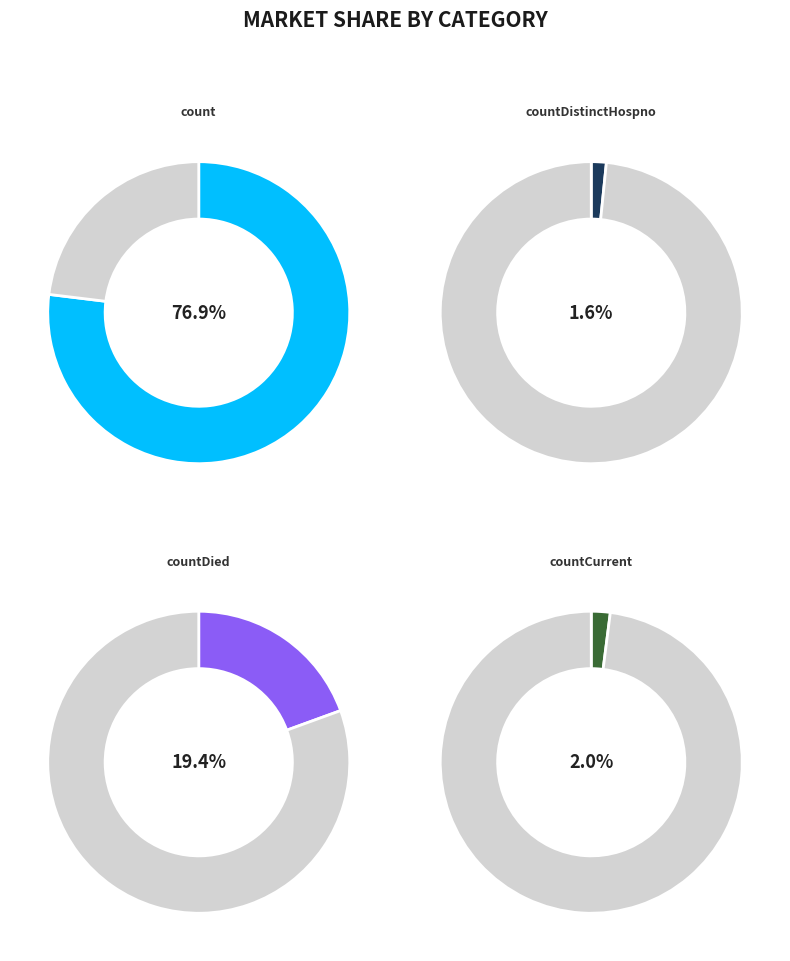

Does any single category account for the majority?

Yes